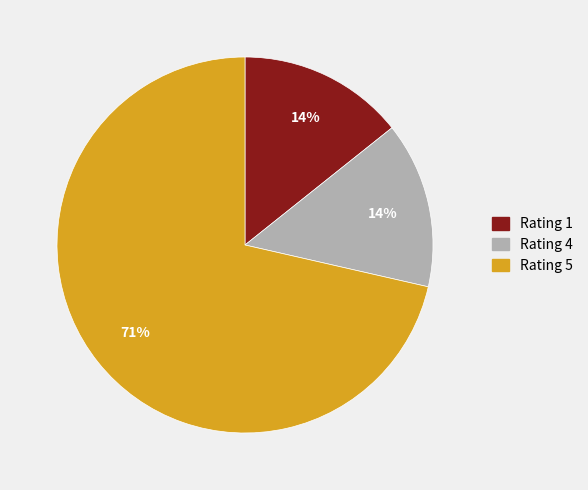

Is there any slice that represents more than half of the pie?

Yes